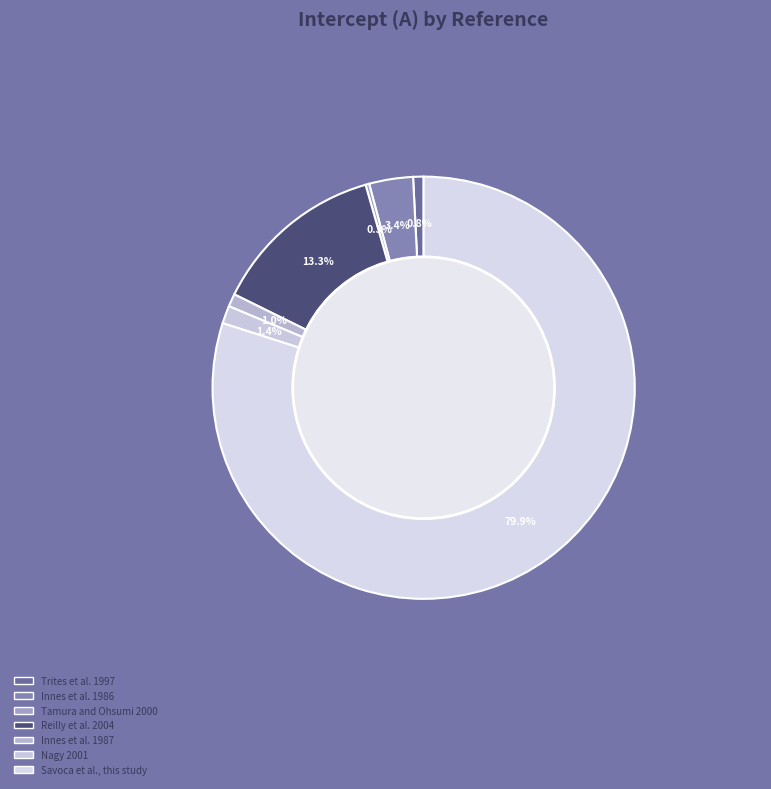

The Nagy 2001 slice represents 15% of the pie. True or false?

False